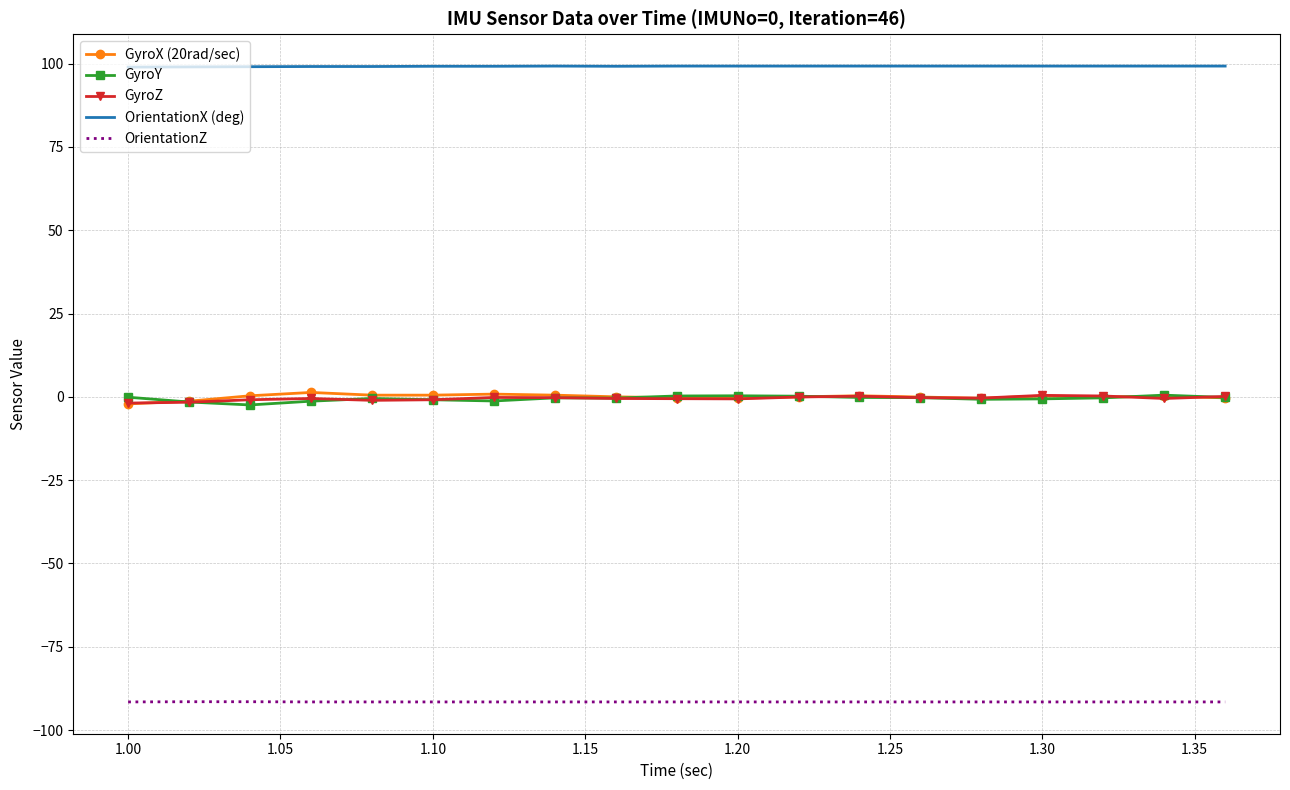

How many series are shown in this chart?

5